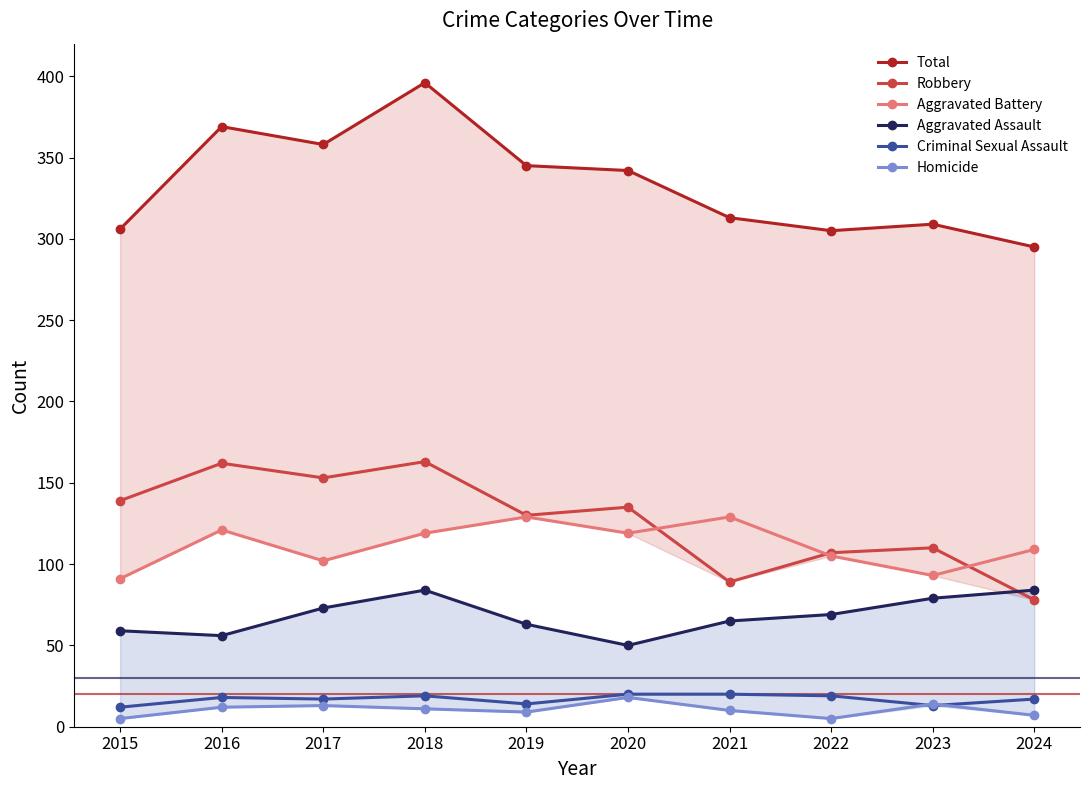

True or false: Aggravated Assault and Criminal Sexual Assault intersect in this chart.

False